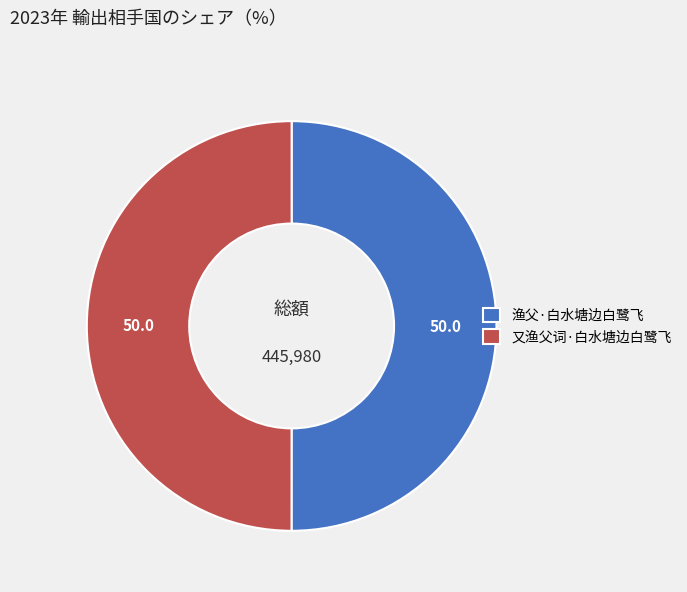

Do 又渔父词·白水塘边白鹭飞 and 渔父·白水塘边白鹭飞 together represent more than half of the pie?

Yes